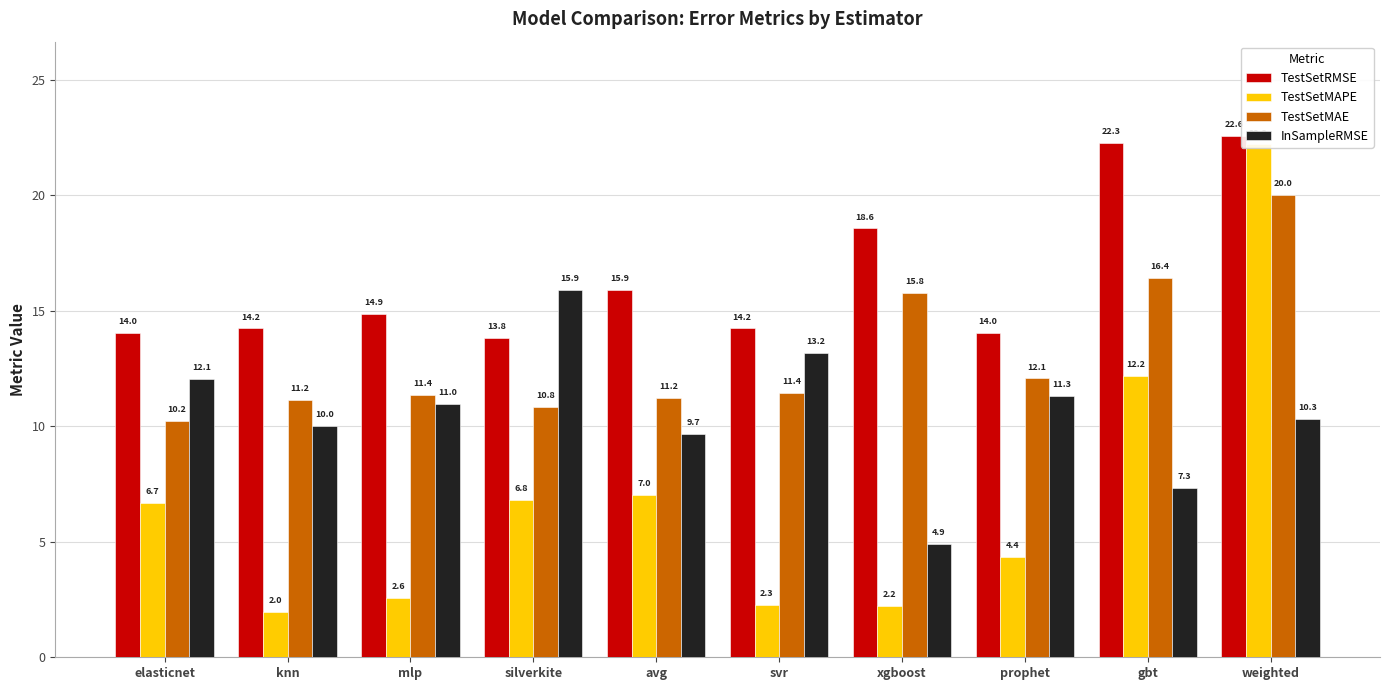

Where does the TestSetRMSE series first go above 14?

elasticnet